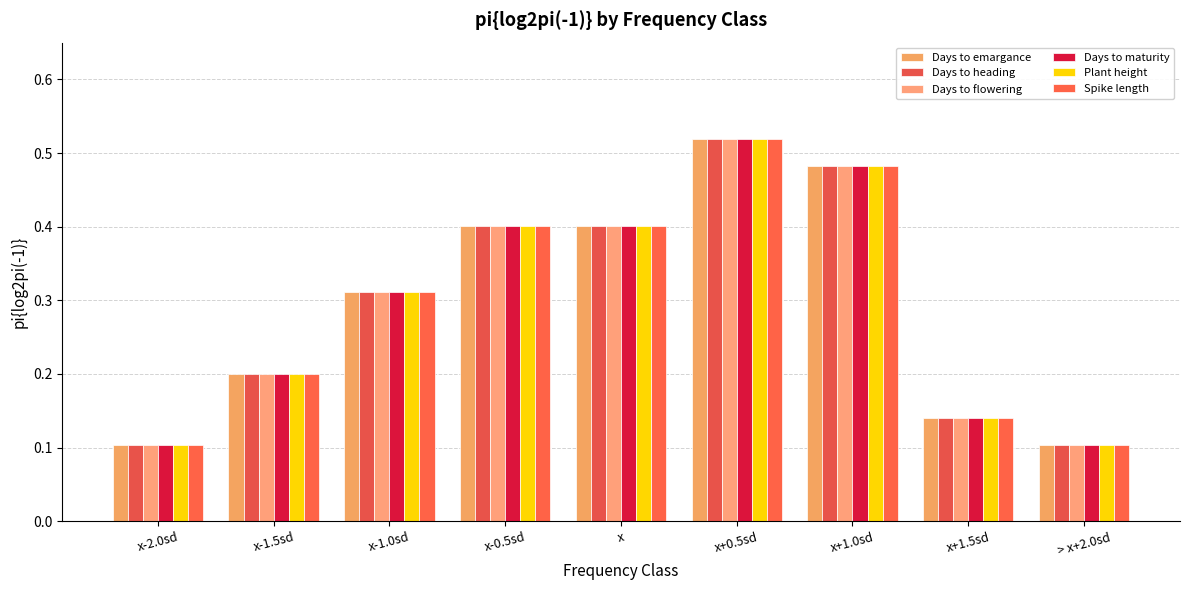

Is the value of Days to emargance at x+0.5sd greater than the value of Plant height at x+1.0sd?

Yes